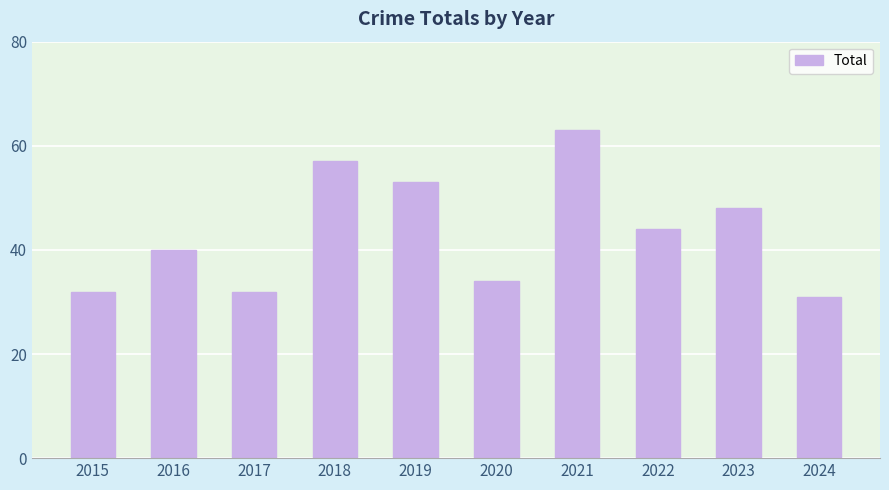

Approximately how many times larger is the value at 2015 compared to 2022?

0.7